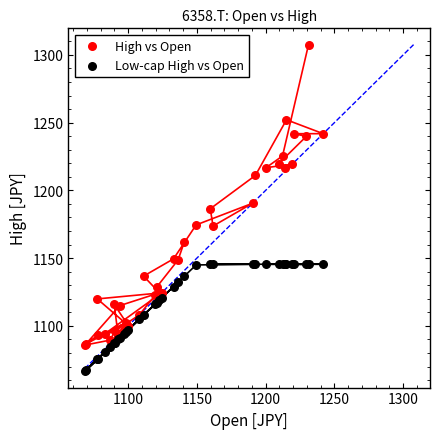

In the High vs Open series, what Y value is closest to 1196?

1190.5